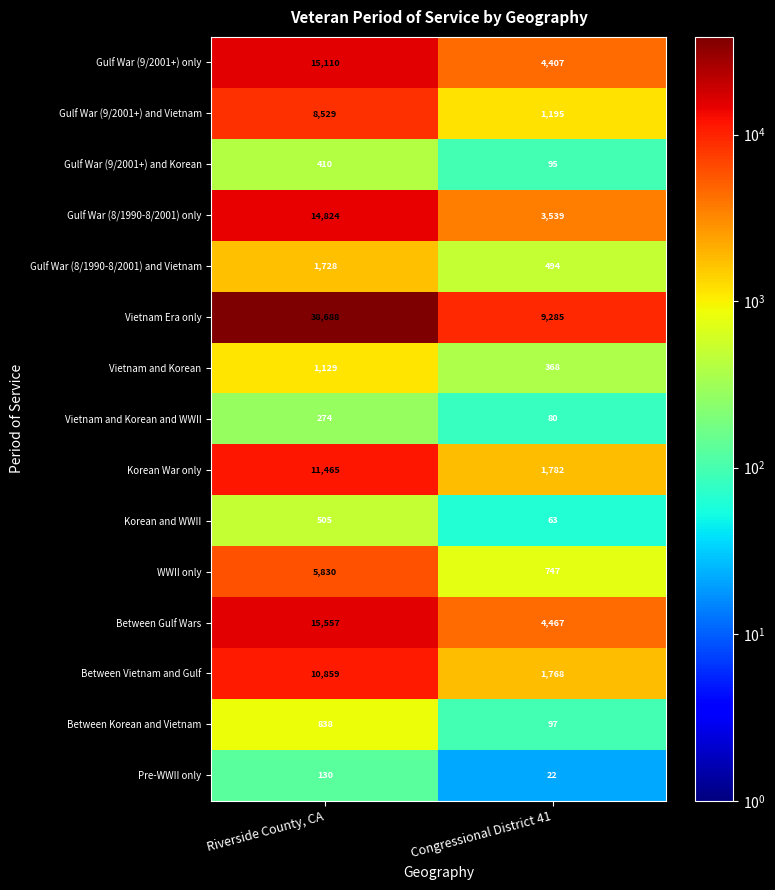

Reading left to right, list all the values displayed in this chart.

Gulf War (9/2001+) only: 15110	4407
Gulf War (9/2001+) and Vietnam: 8529	1195
Gulf War (9/2001+) and Korean: 410	95
Gulf War (8/1990-8/2001) only: 14824	3539
Gulf War (8/1990-8/2001) and Vietnam: 1728	494
Vietnam Era only: 38688	9285
Vietnam and Korean: 1129	368
Vietnam and Korean and WWII: 274	80
Korean War only: 11465	1782
Korean and WWII: 505	63
WWII only: 5830	747
Between Gulf Wars: 15557	4467
Between Vietnam and Gulf: 10859	1768
Between Korean and Vietnam: 838	97
Pre-WWII only: 130	22